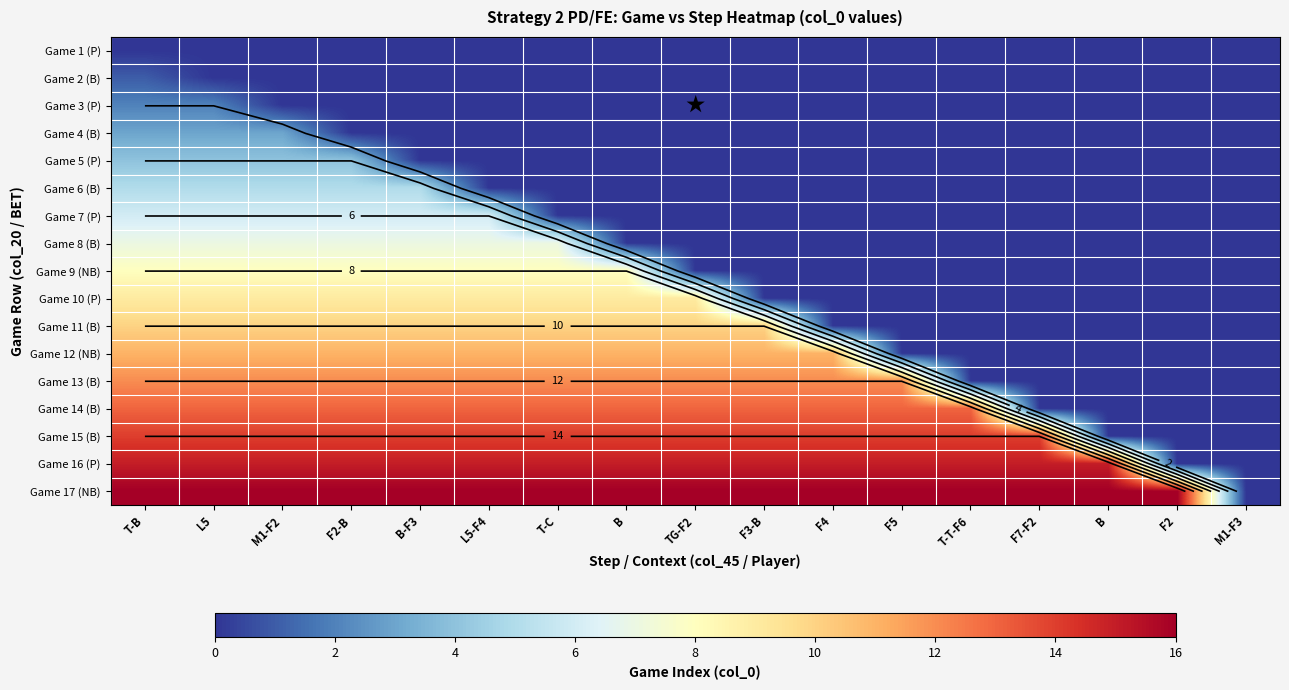

What is the difference between the Game 16 (P) values at T-C and F2?

15